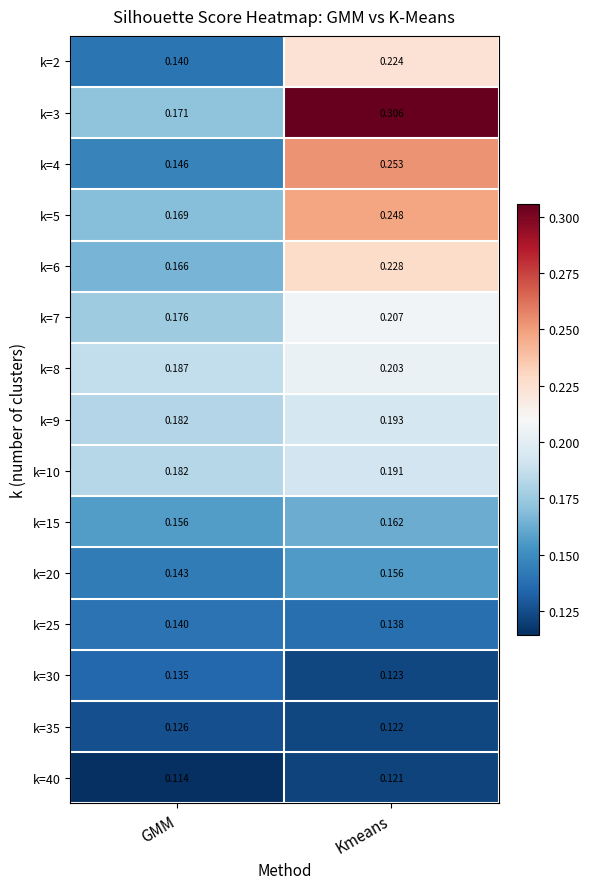

Count the number of data series in this chart.

15